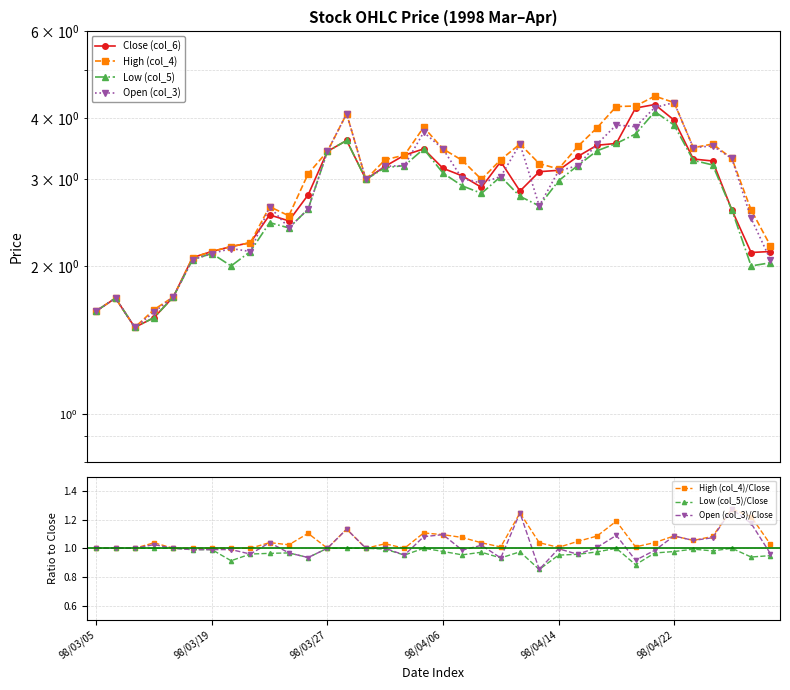

What are all the series names shown in the legend?

Close (col_6), High (col_4), Low (col_5), Open (col_3)